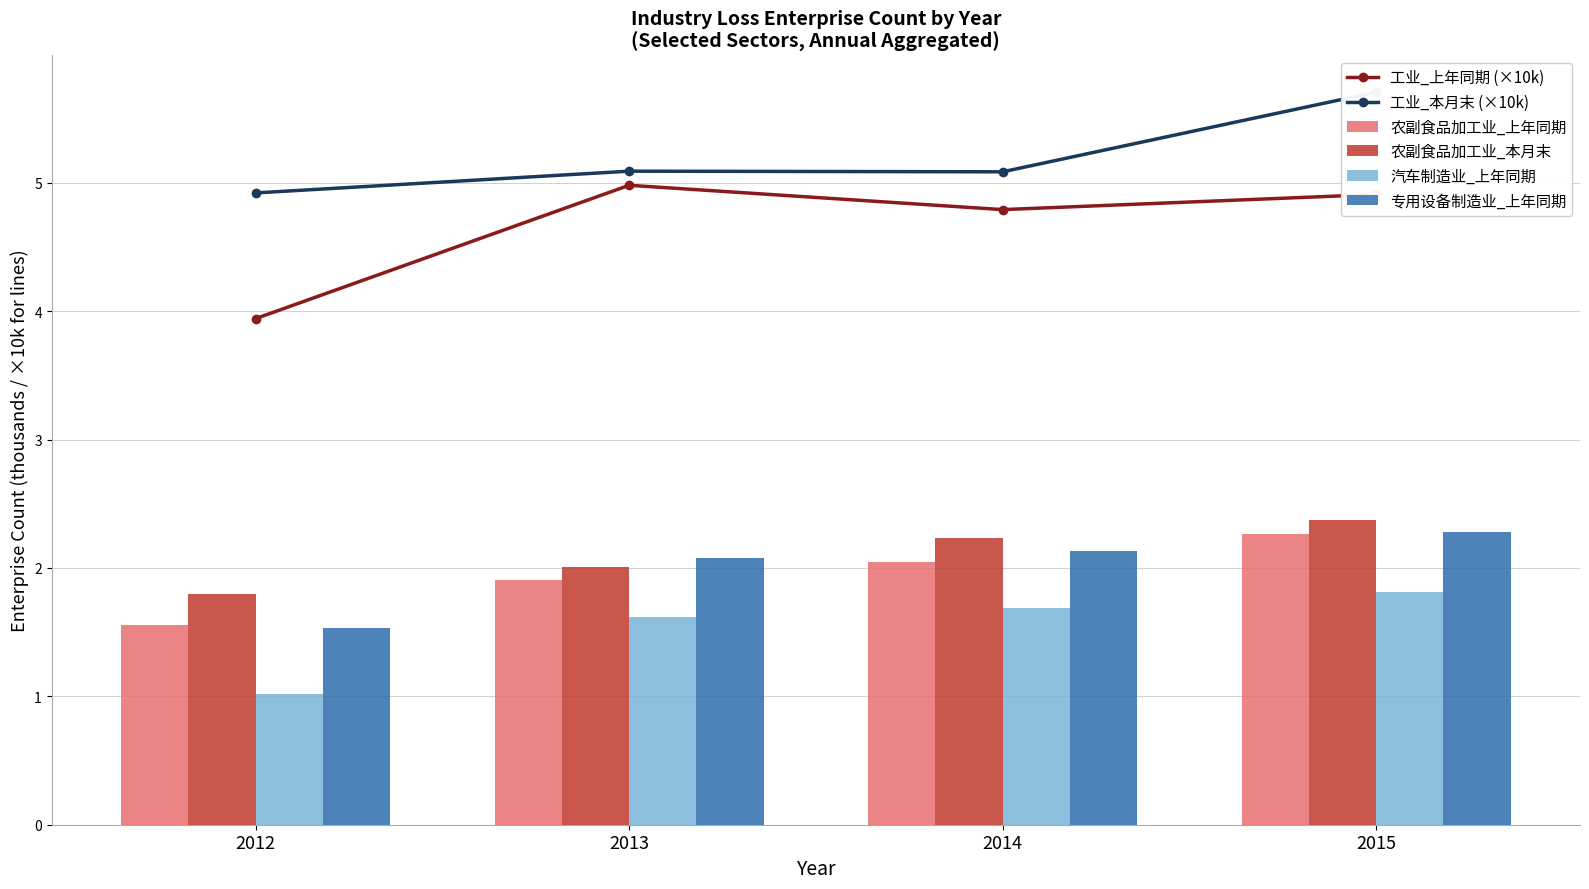

Is it true that 农副食品加工业_本月末 equals 0.7 at 2012?

False